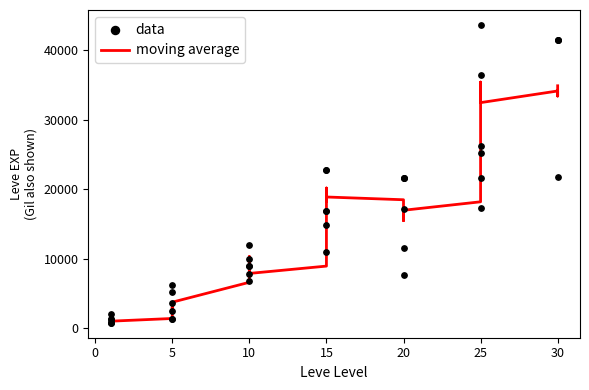

Which series contains the highest Y value?

data